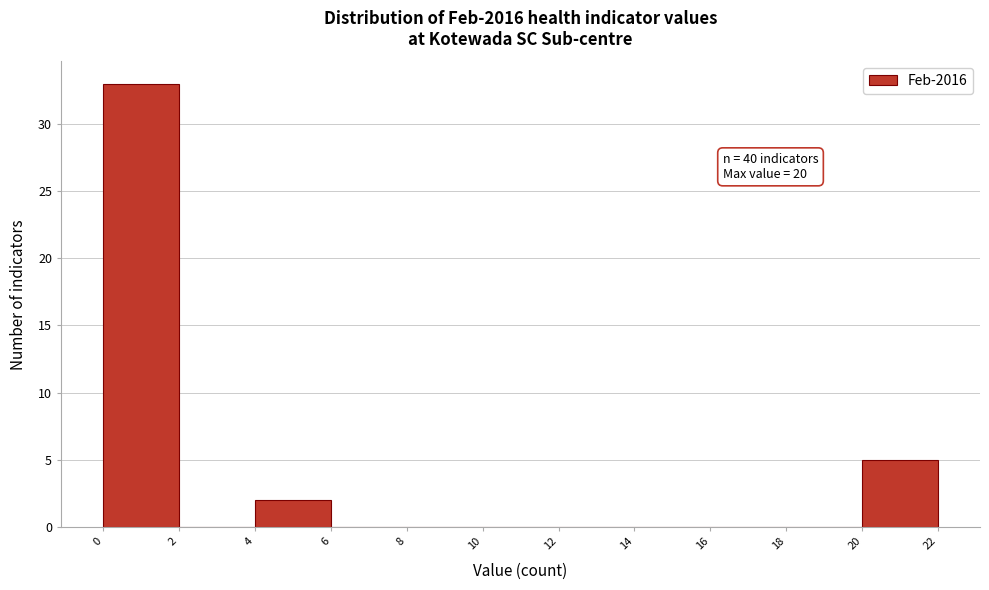

Which range on the x-axis has the tallest bar?

0 to 2